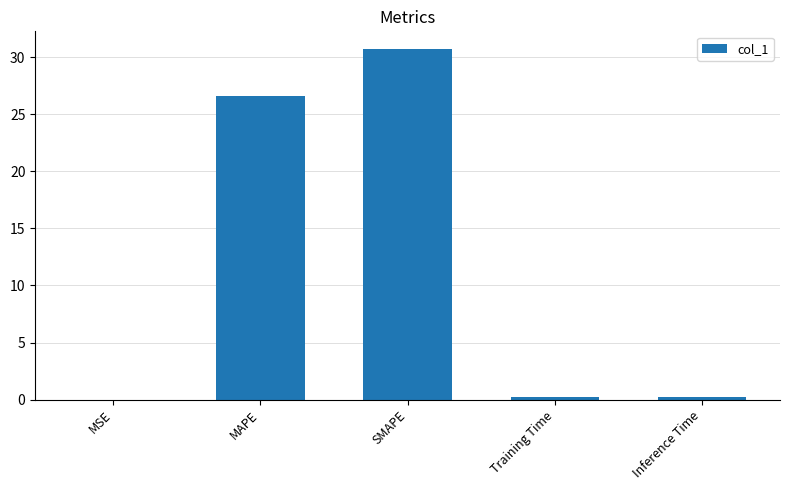

What is the sum of all values?

57.7